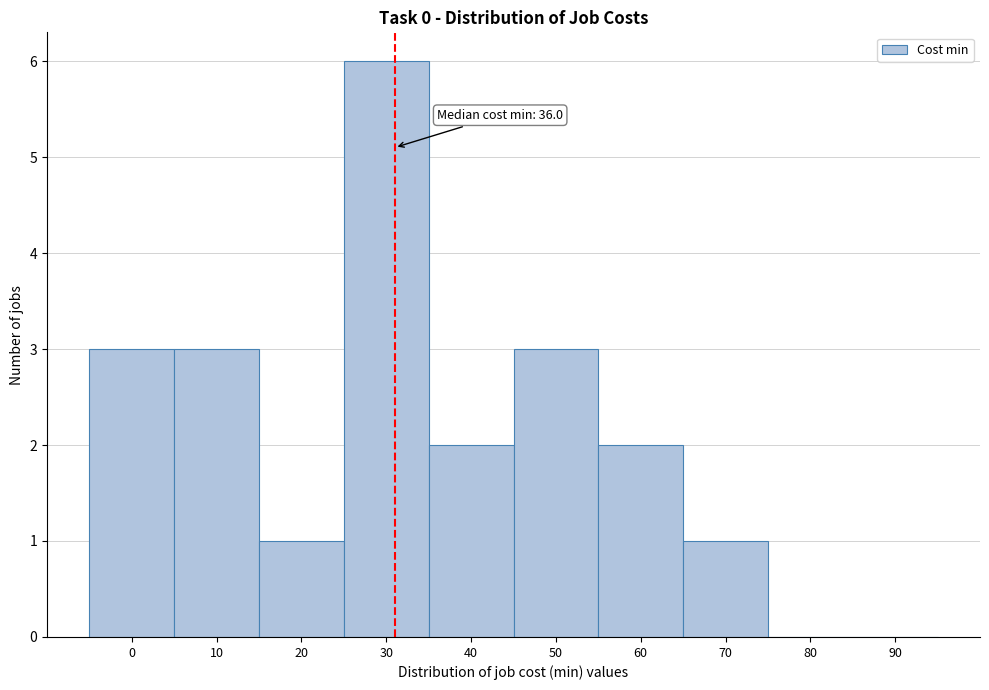

Reading left to right, extract all data points from this chart.

0=3	10=3	20=1	30=6	40=2	50=3	60=2	70=1	80=0	90=0